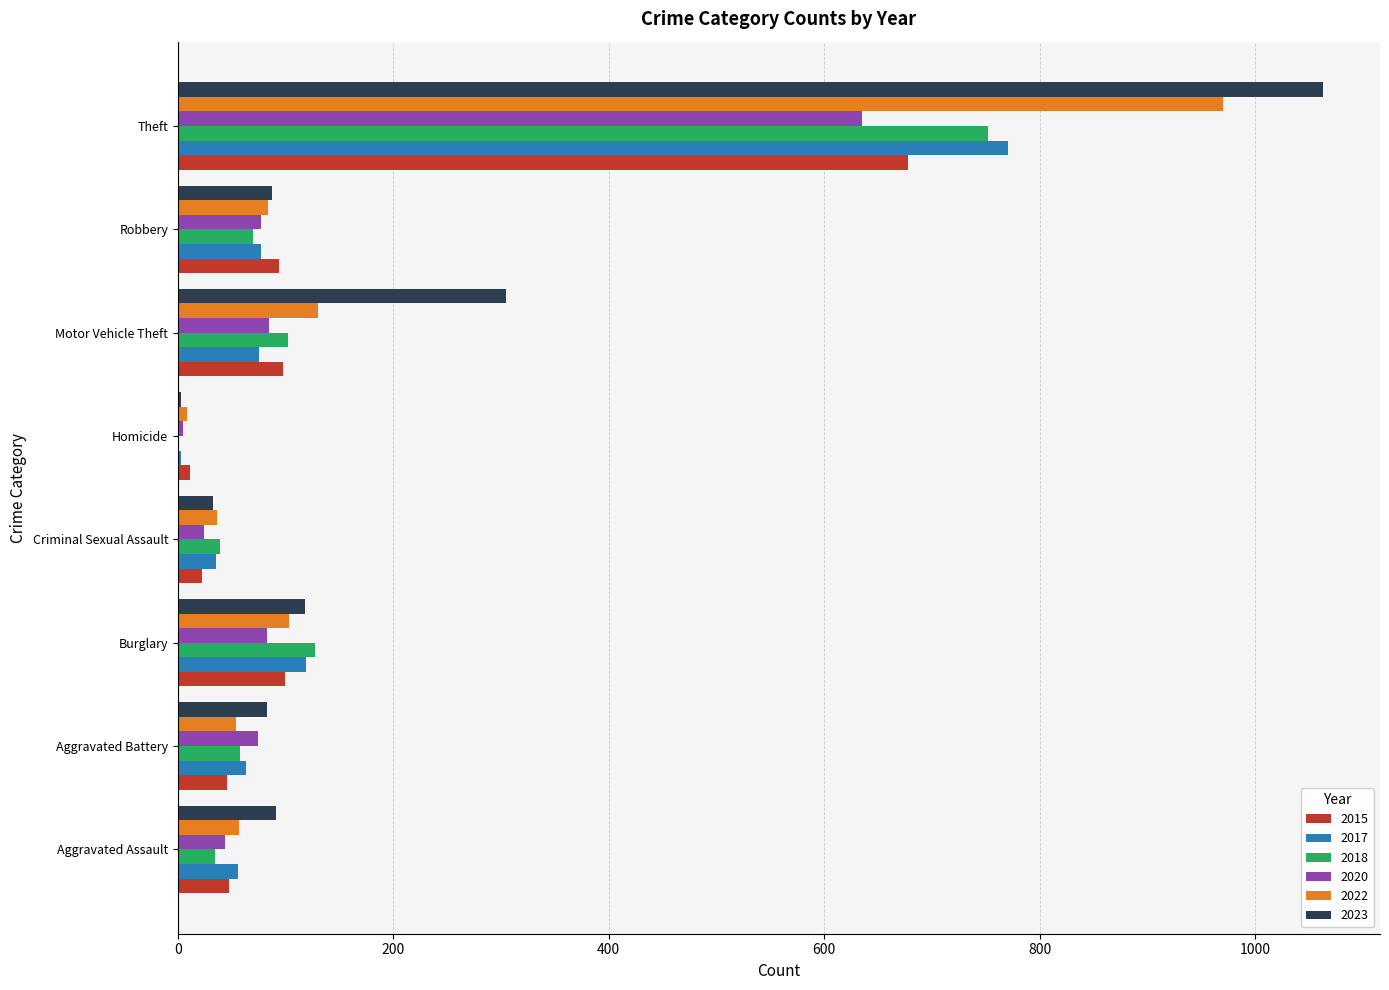

What is the sum of all 2017 values?

1199